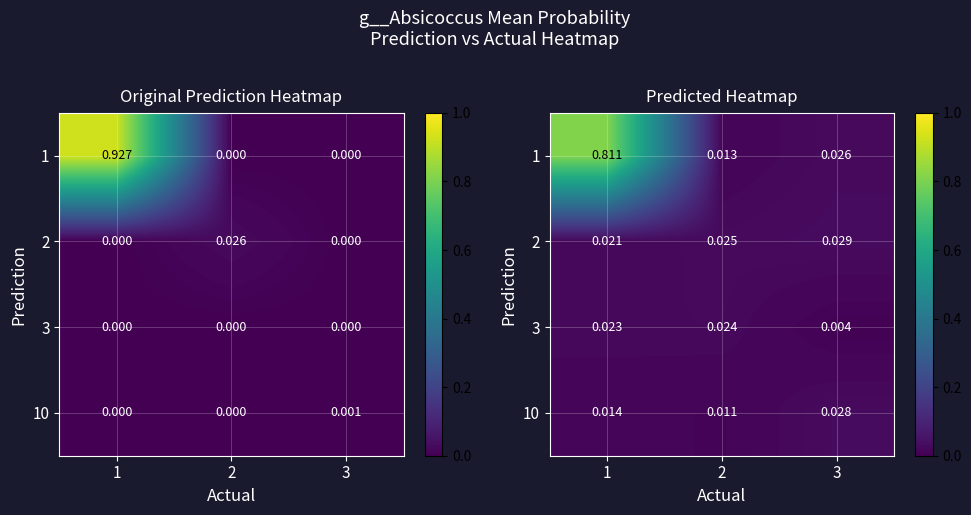

Where is 2 nearest to the value 0?

1